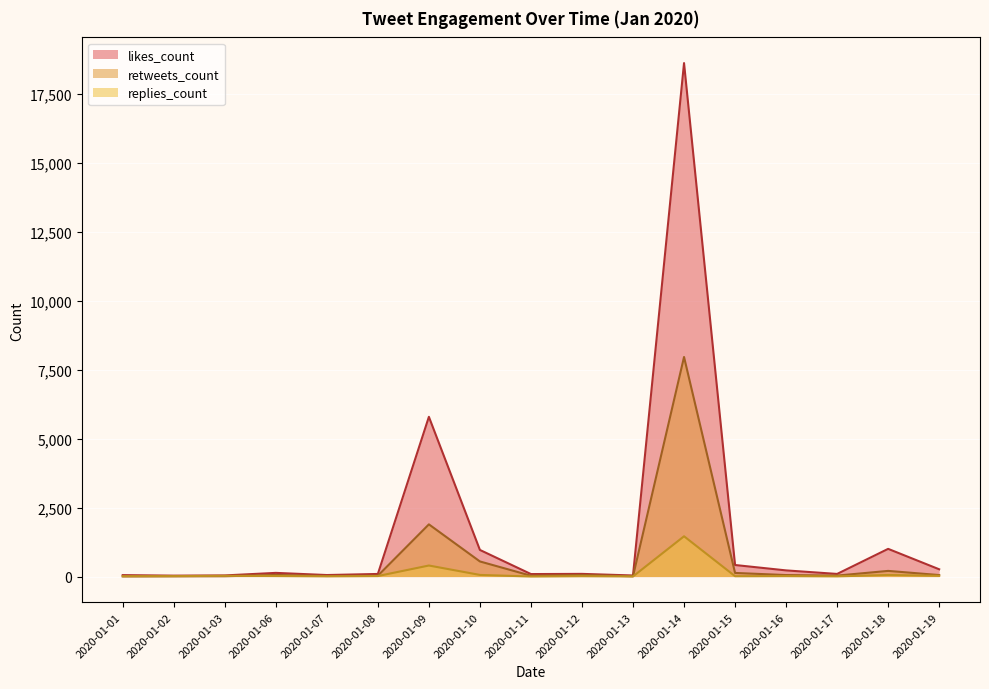

True or false: retweets_count and replies_count intersect in this chart.

True